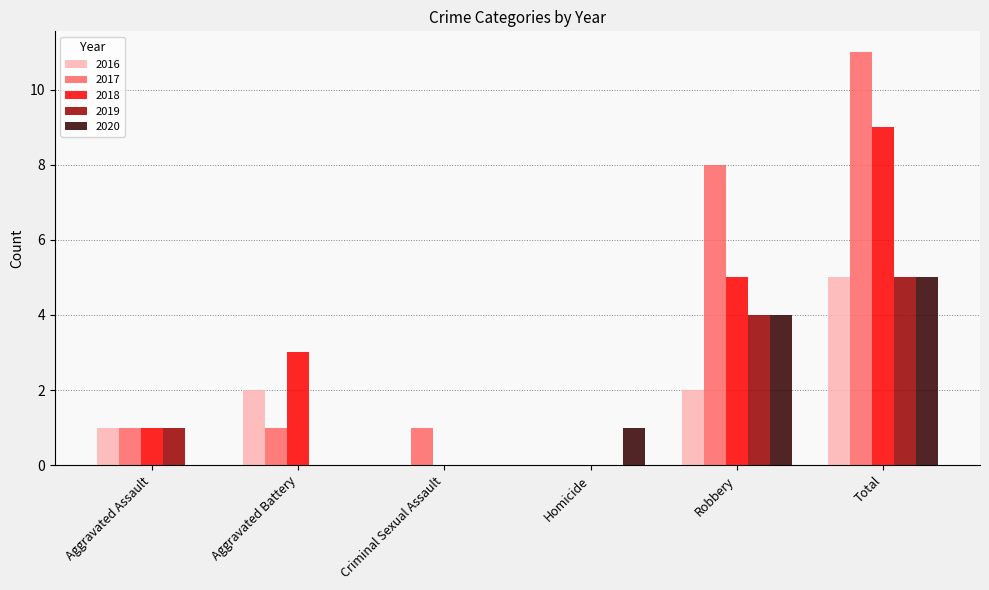

What is the sum of all 2018 values?

18